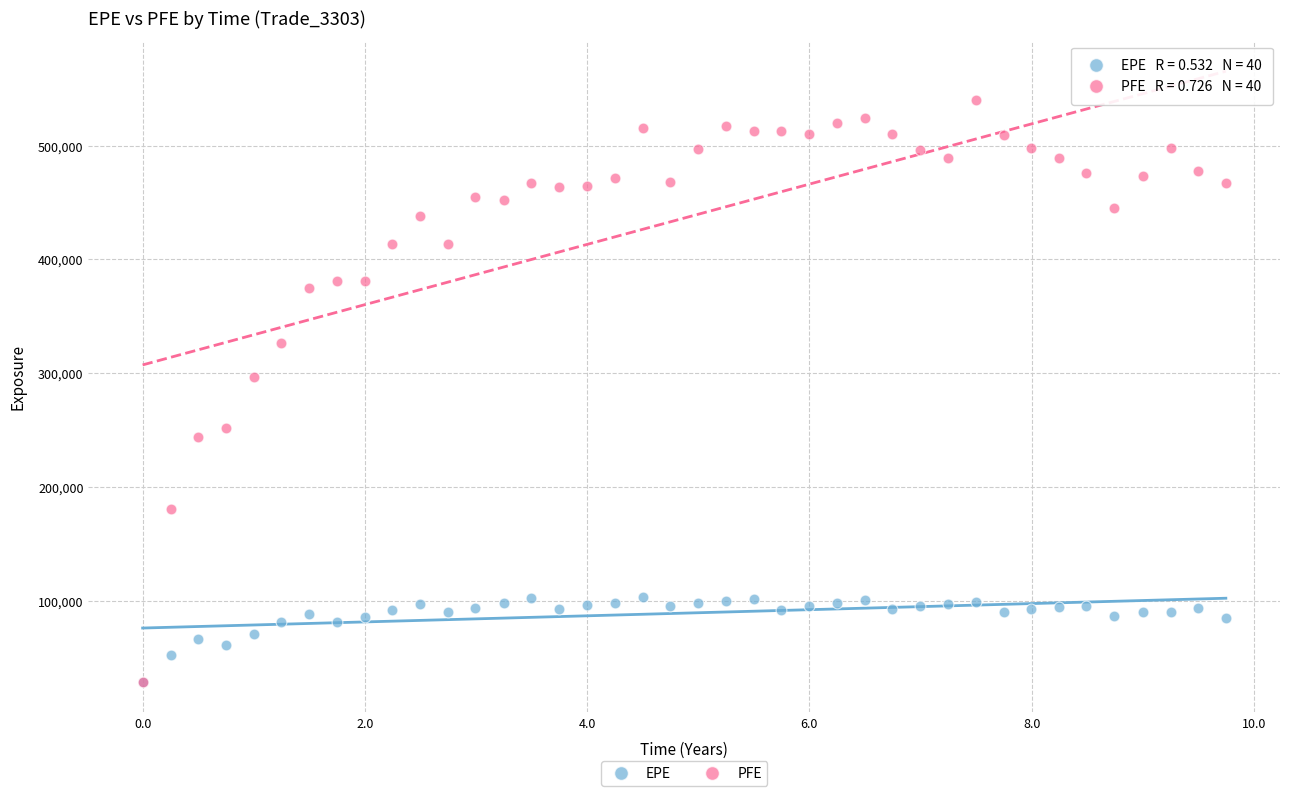

Across all series, what Y value is closest to 284378?

296881.0